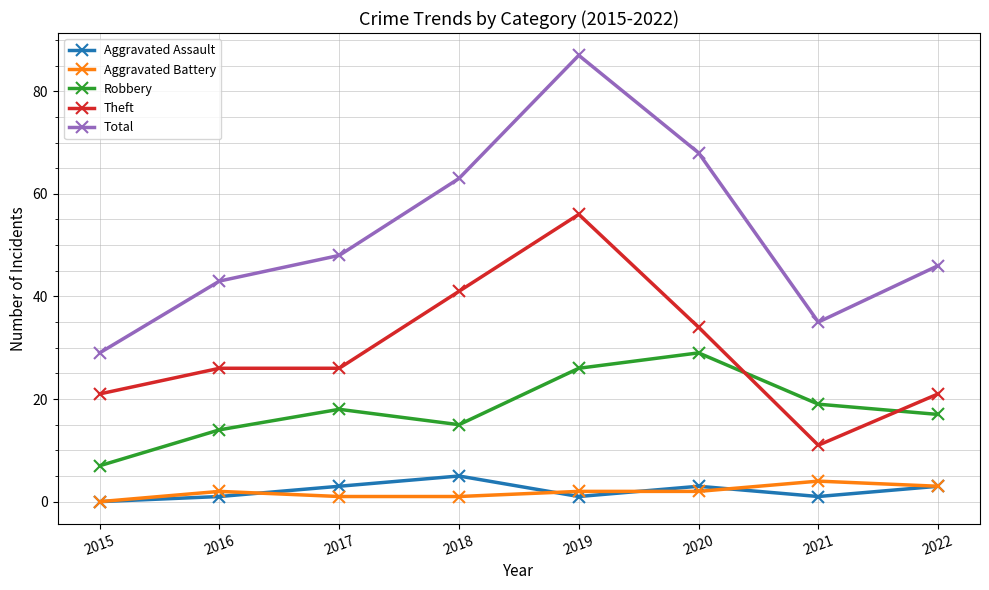

True or false: Total and Robbery intersect in this chart.

False